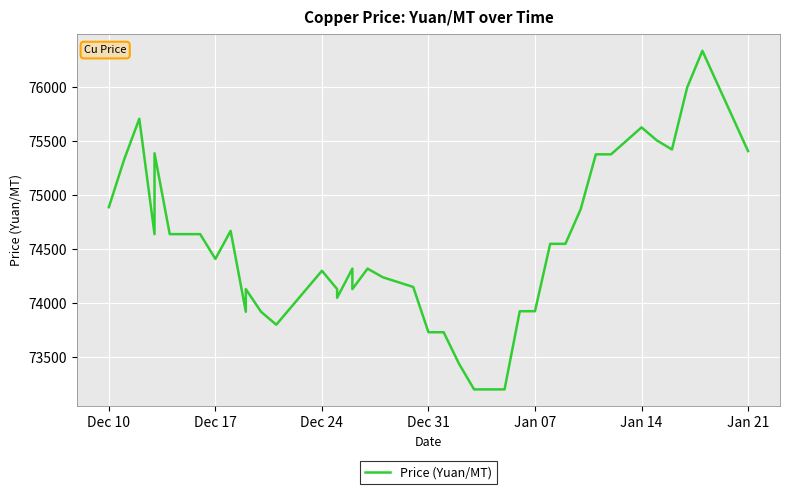

How many distinct data groups are displayed?

1